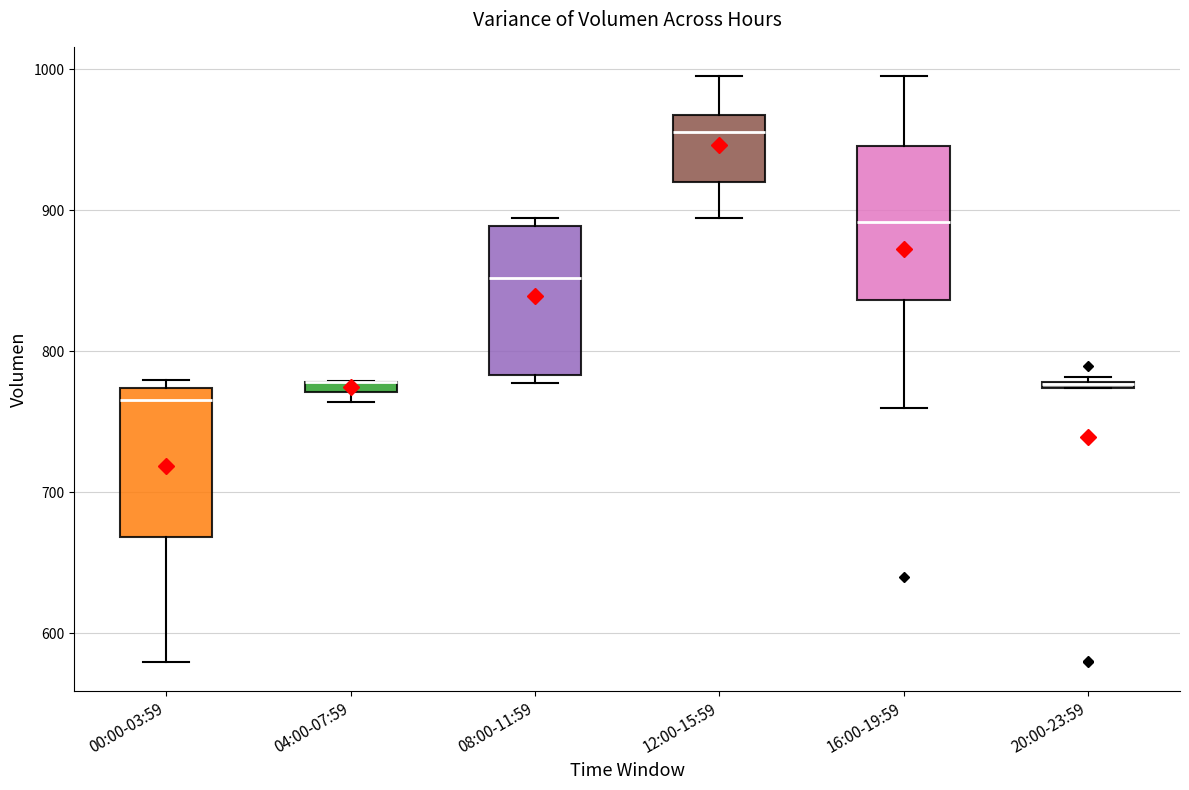

Where is the lower edge of the box for 04:00-07:59 on the y-axis? The values are not printed on the chart, so give them approximately, as read against the axis.

770